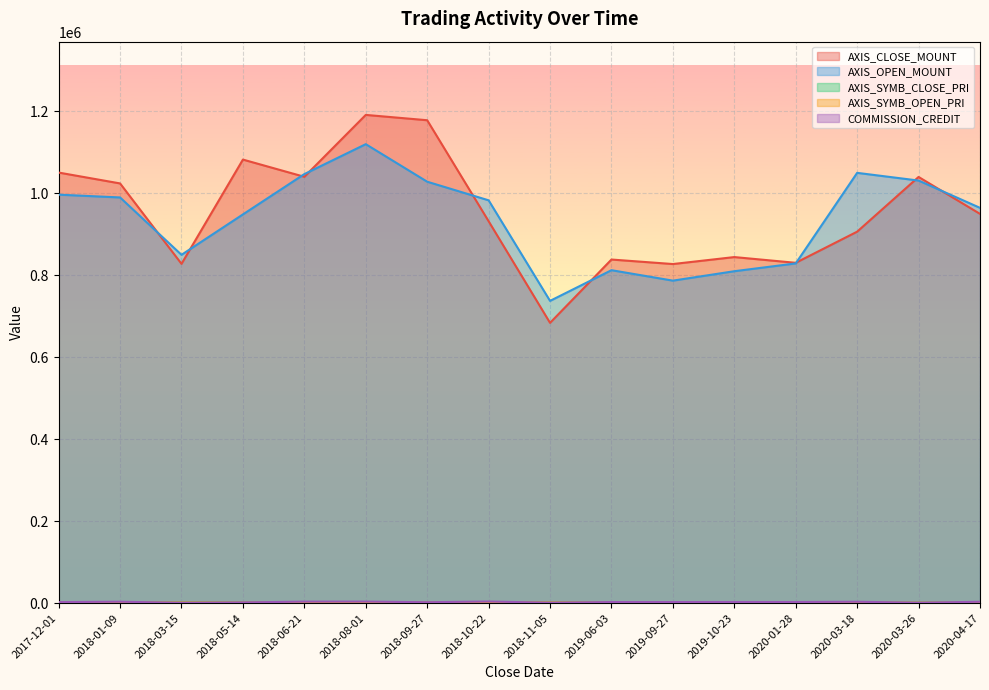

Reading left to right, what are all the values shown in this chart?

AXIS_CLOSE_MOUNT: 1050700	1024200	828000	1082400	1040400	1191400	1178400	932000	684000	838500	827500	844500	830500	906500	1040000	949900
AXIS_OPEN_MOUNT: 996800	990000	850000	948600	1047000	1120000	1028400	983000	737600	812500	787000	810000	829000	1050000	1031200	964600
AXIS_SYMB_CLOSE_PRI: 1501	1707	1656	1804	1734	1702	1964	1864	1710	1677	1655	1689	1661	1295	1300	1357
AXIS_SYMB_OPEN_PRI: 1424	1650	1700	1581	1745	1600	1714	1966	1844	1625	1574	1620	1658	1500	1289	1378
COMMISSION_CREDIT: 2592	3488	999	1908	3692	3761	2340	3951	1254	2733	2725	2860	2812	3395	1216	3360